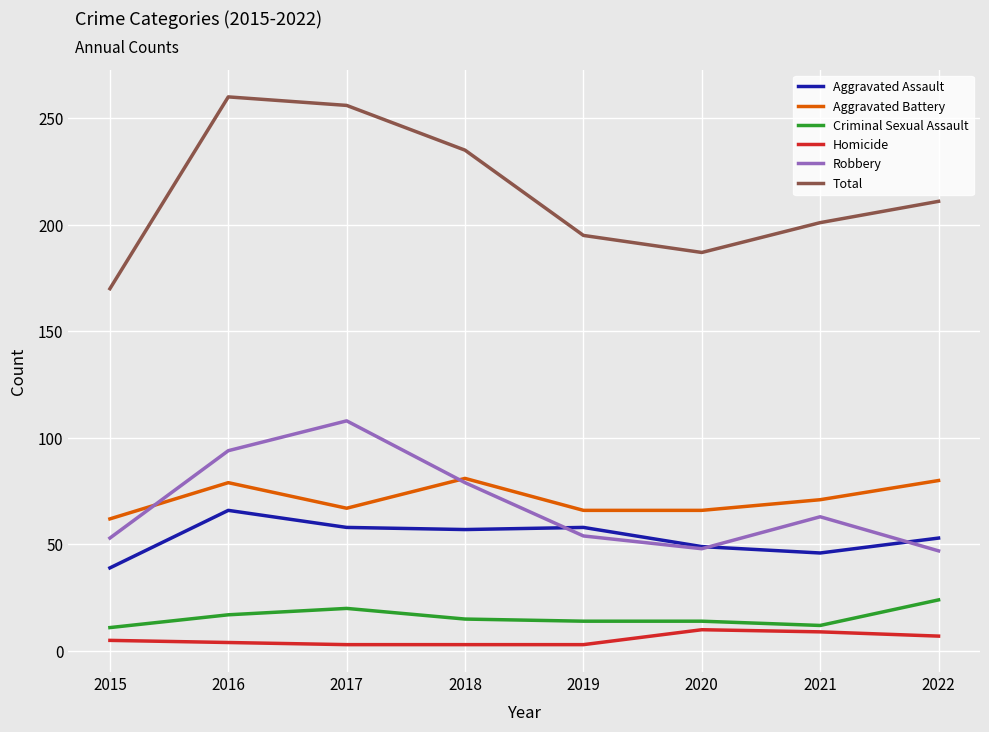

At which label does Total reach its minimum?

2015